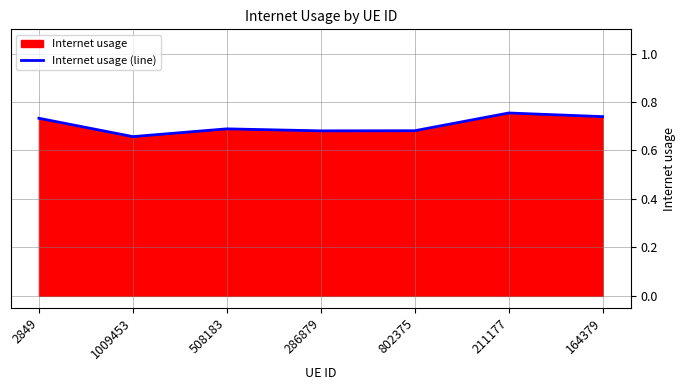

Does the chart display data point markers on the line(s)?

No